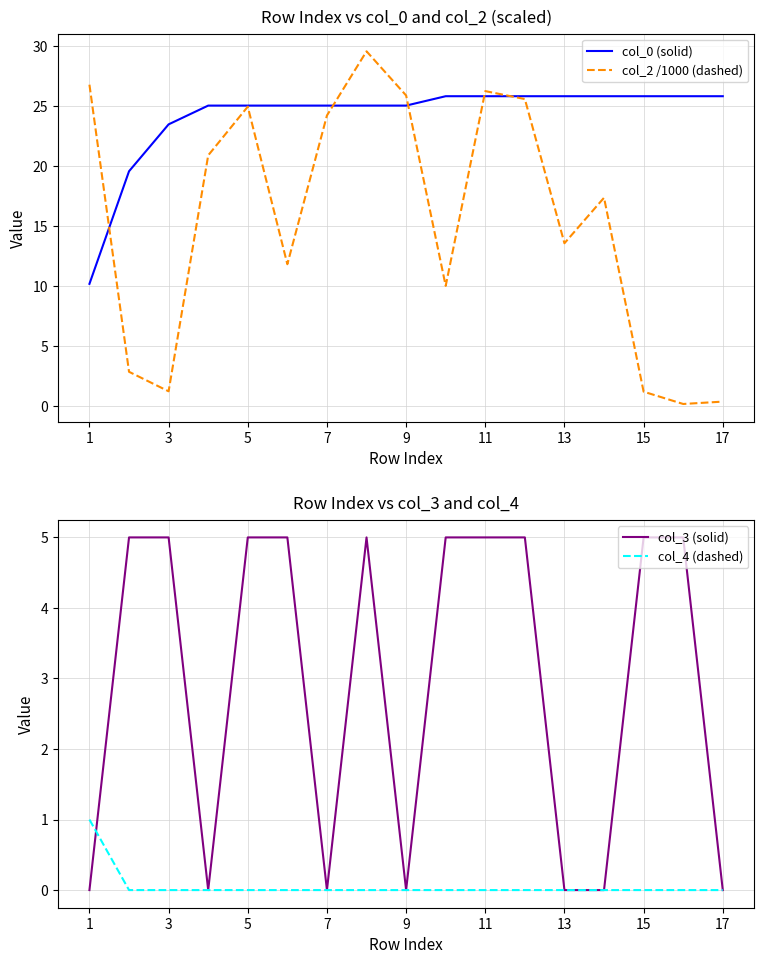

At which label is col_2 /1000 (dashed) closest to 14?

13